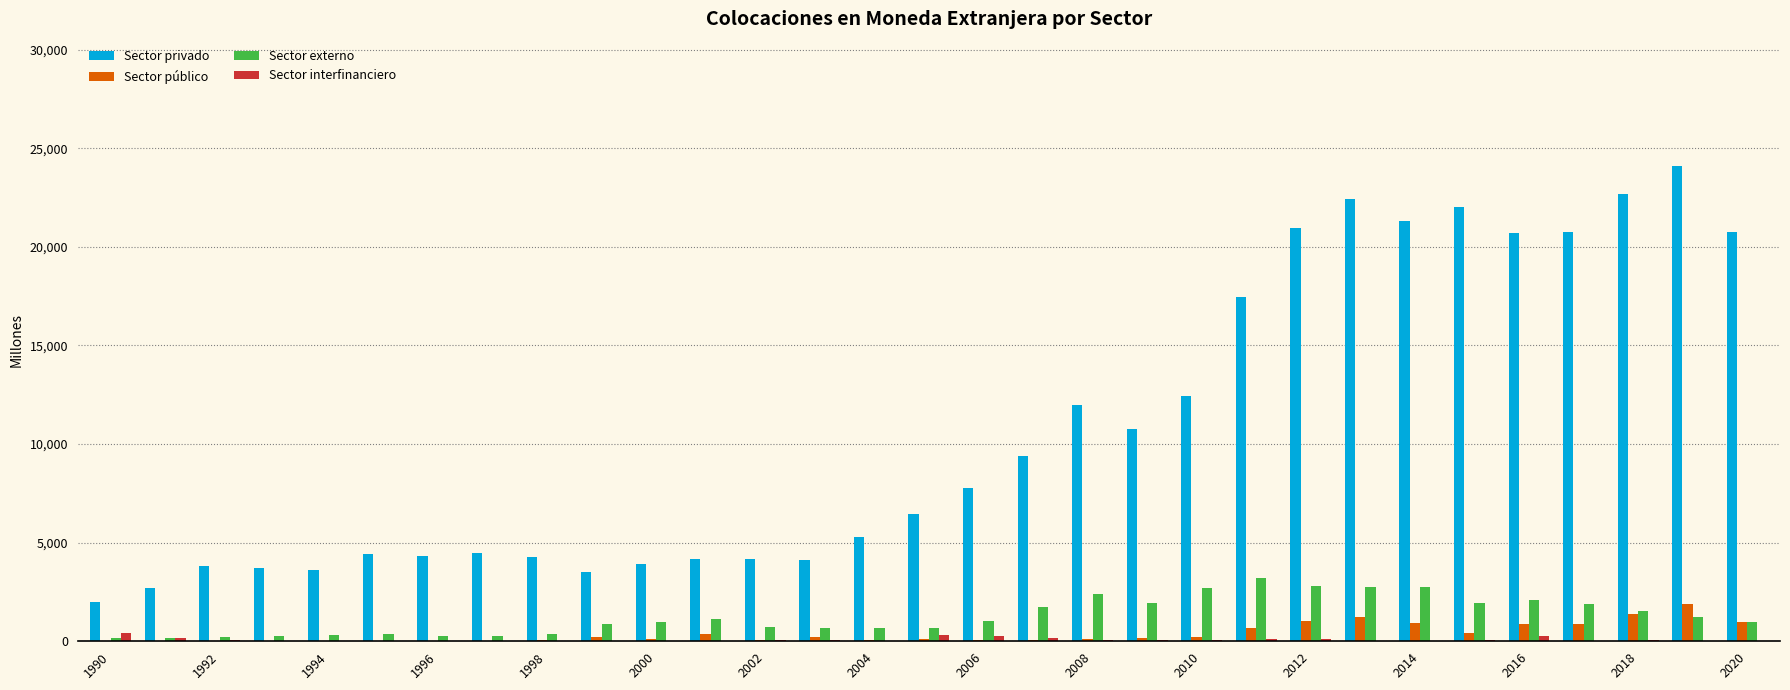

Which series has the largest total across all categories?

Sector privado